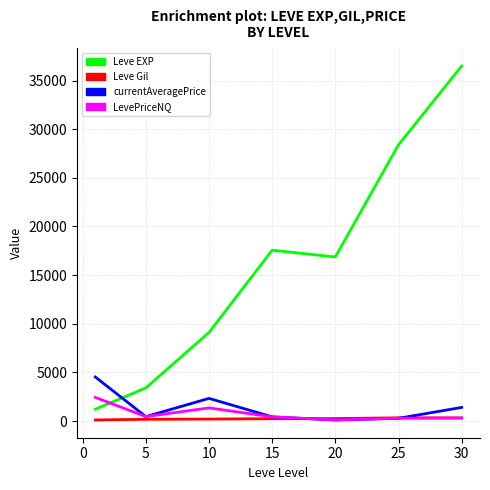

At how many categories does at least one series exceed 7387?

5